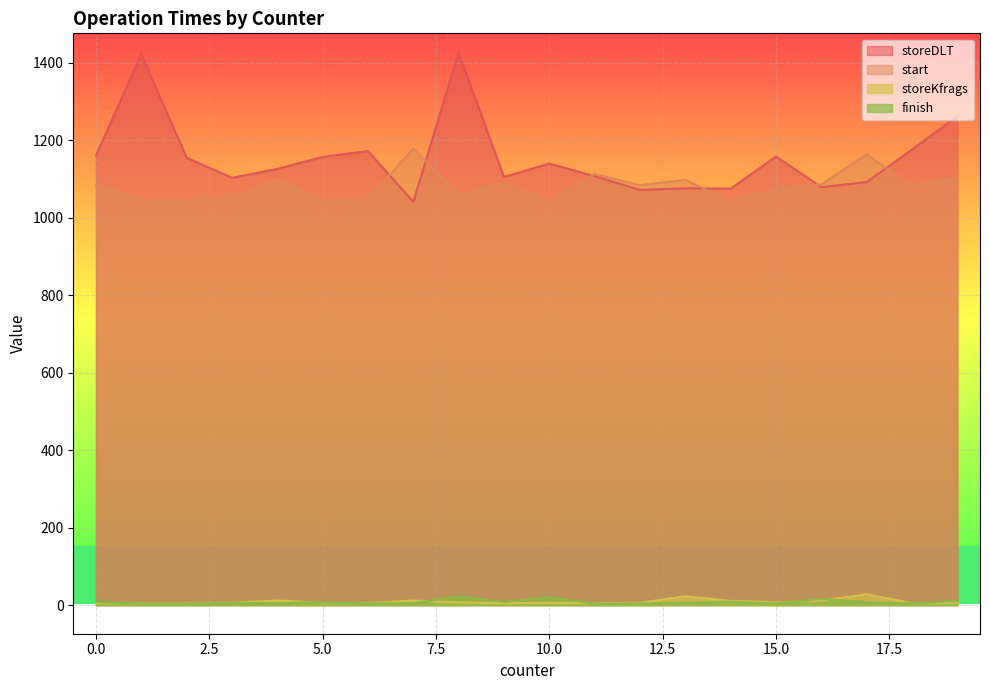

Rank the categories by finish value from highest to lowest.

8, 10, 16, 19, 14, 0, 9, 5, 17, 13, 7, 4, 3, 1, 6, 2, 18, 11, 15, 12